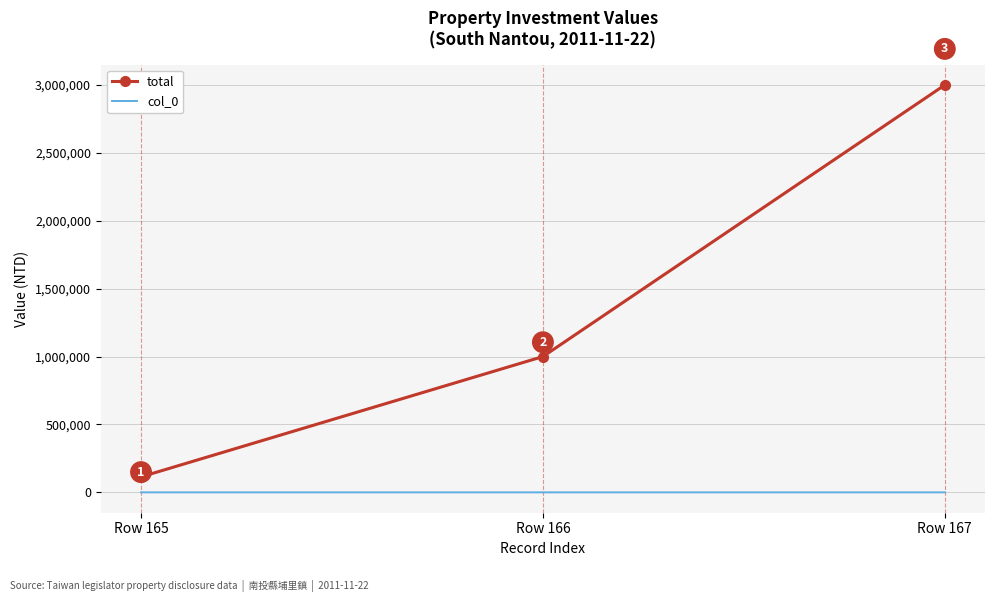

What is the difference between the maximum and minimum values in the total series?

2885622